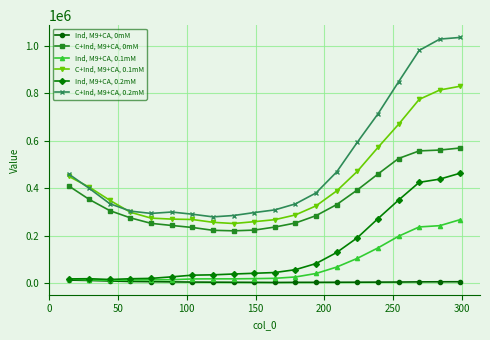

What is the lowest value of the C+Ind, M9+CA, 0mM series?

220173.9